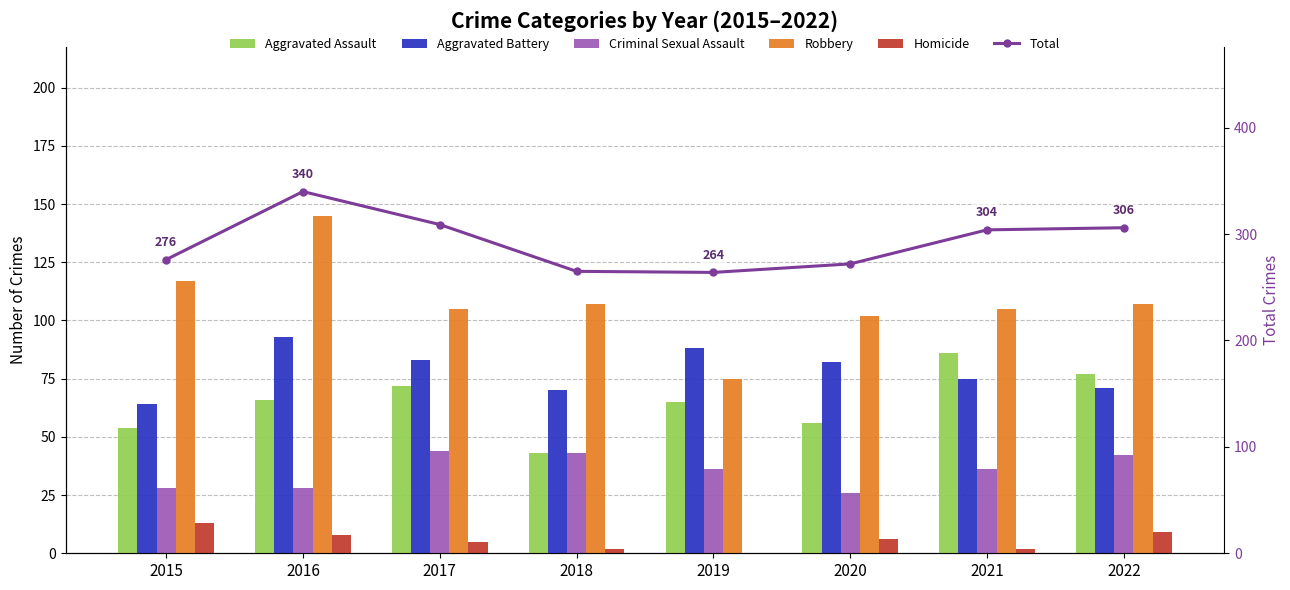

What is the total value across all series at 2020?

544